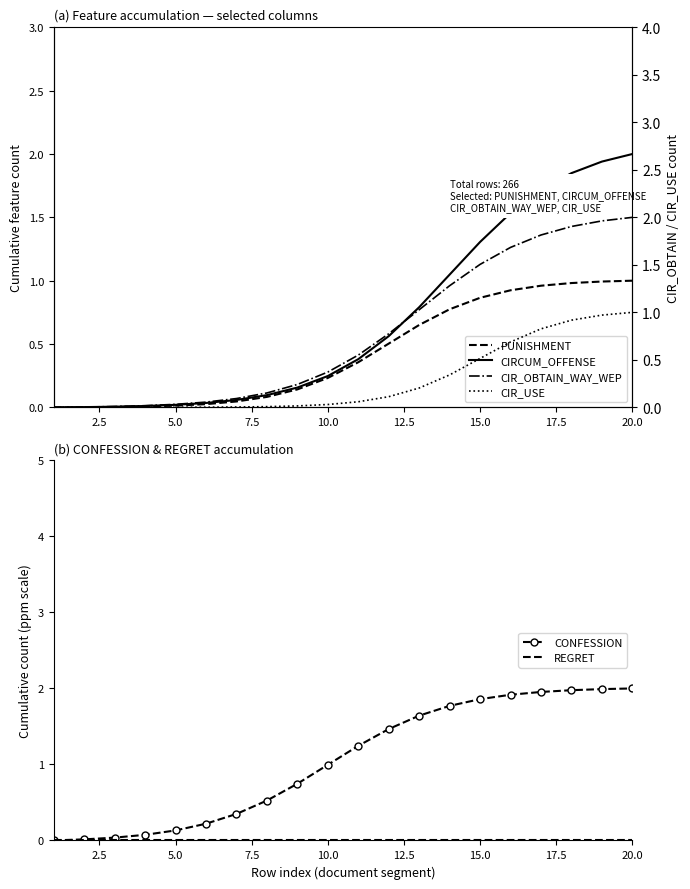

What is the total value across all series at 15.0?

6.1